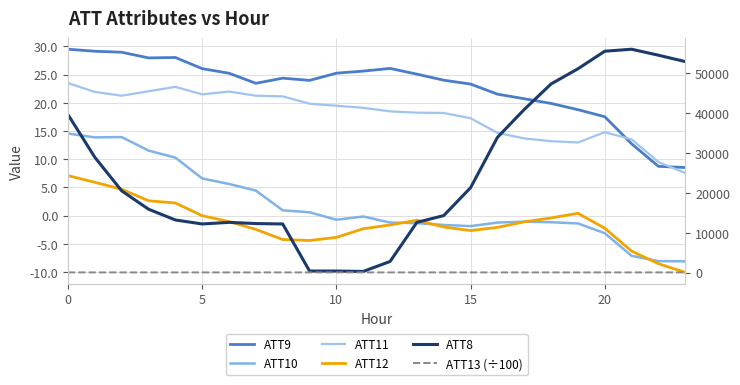

At how many categories does at least one series exceed 44652?

6